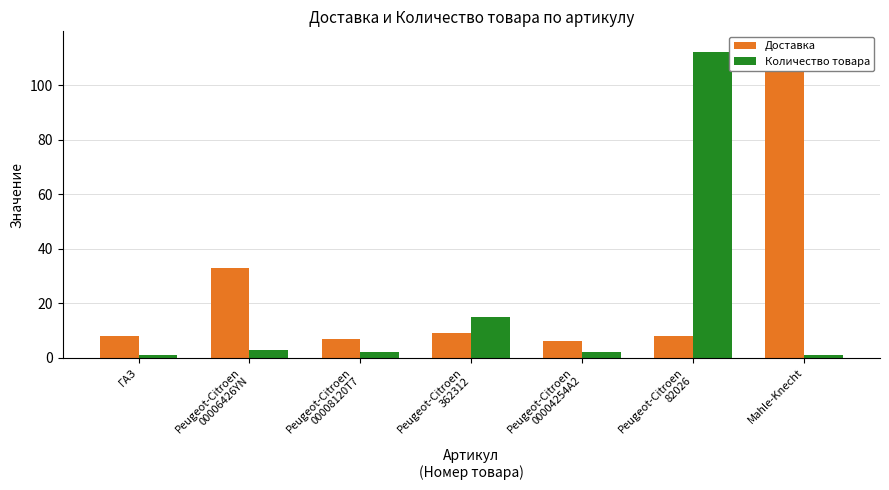

Where is Доставка nearest to the value 60?

Peugeot-Citroen
00006426YN